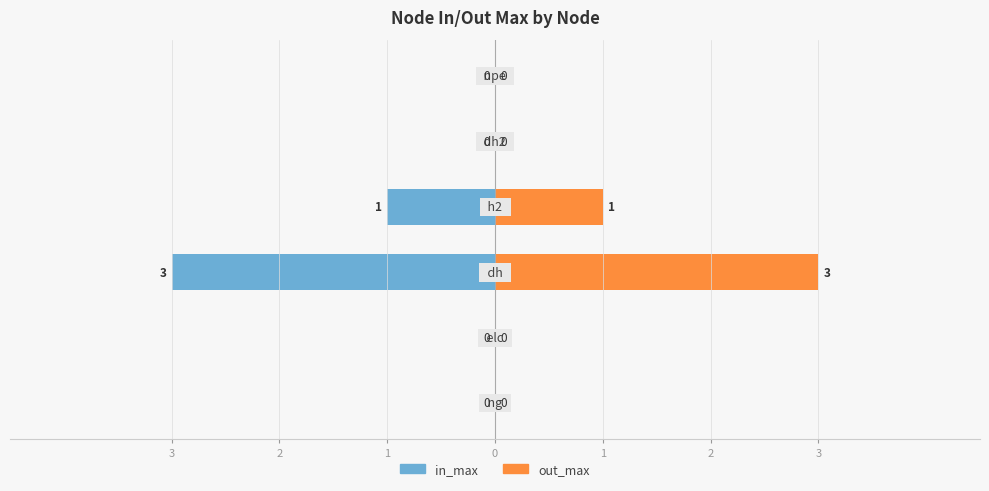

The value of out_max at 2 is 1. True or false?

False